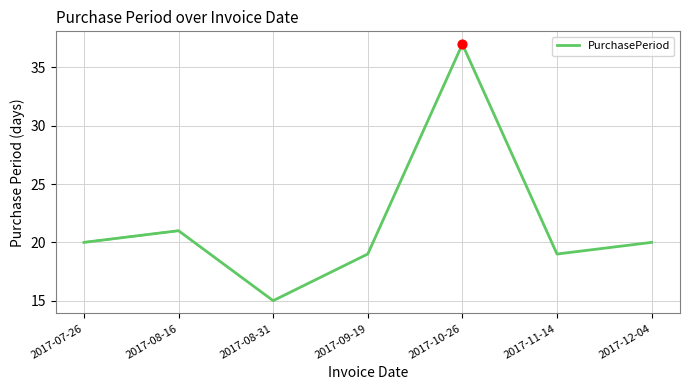

What is the change in value from 2017-08-31 to 2017-12-04?

+5